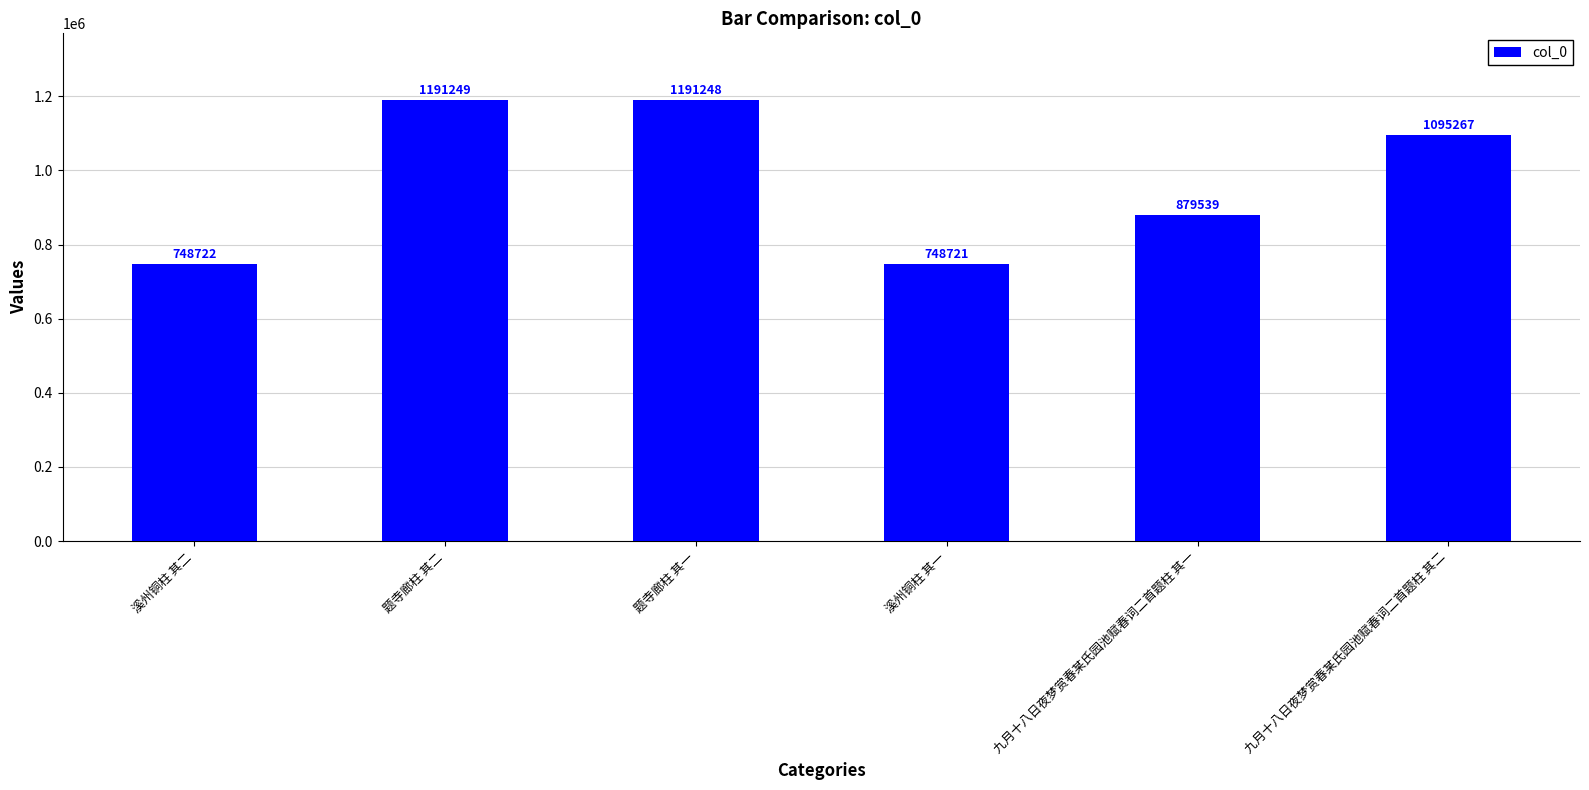

Count the number of categories in the chart.

6